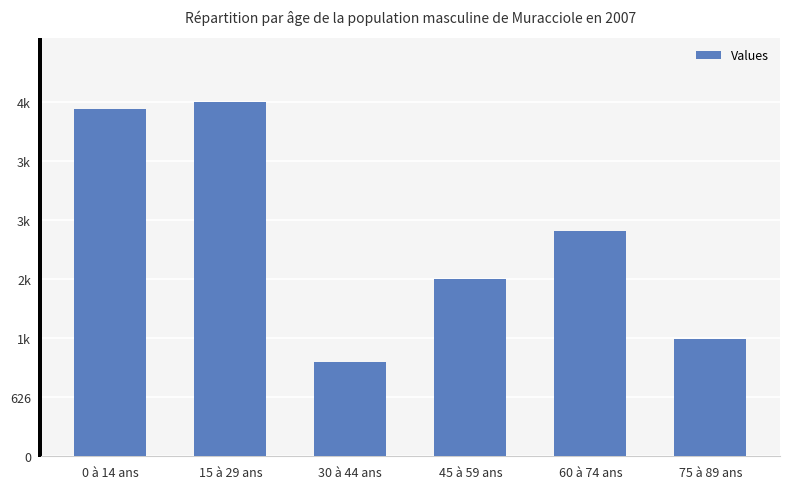

At which label is the value closest to 2373?

60 à 74 ans